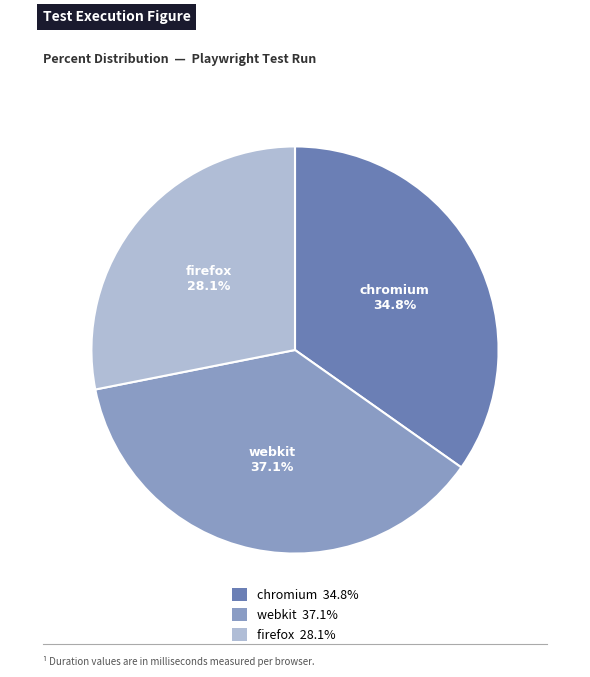

What percentage is the chromium slice, to the nearest percent?

35%